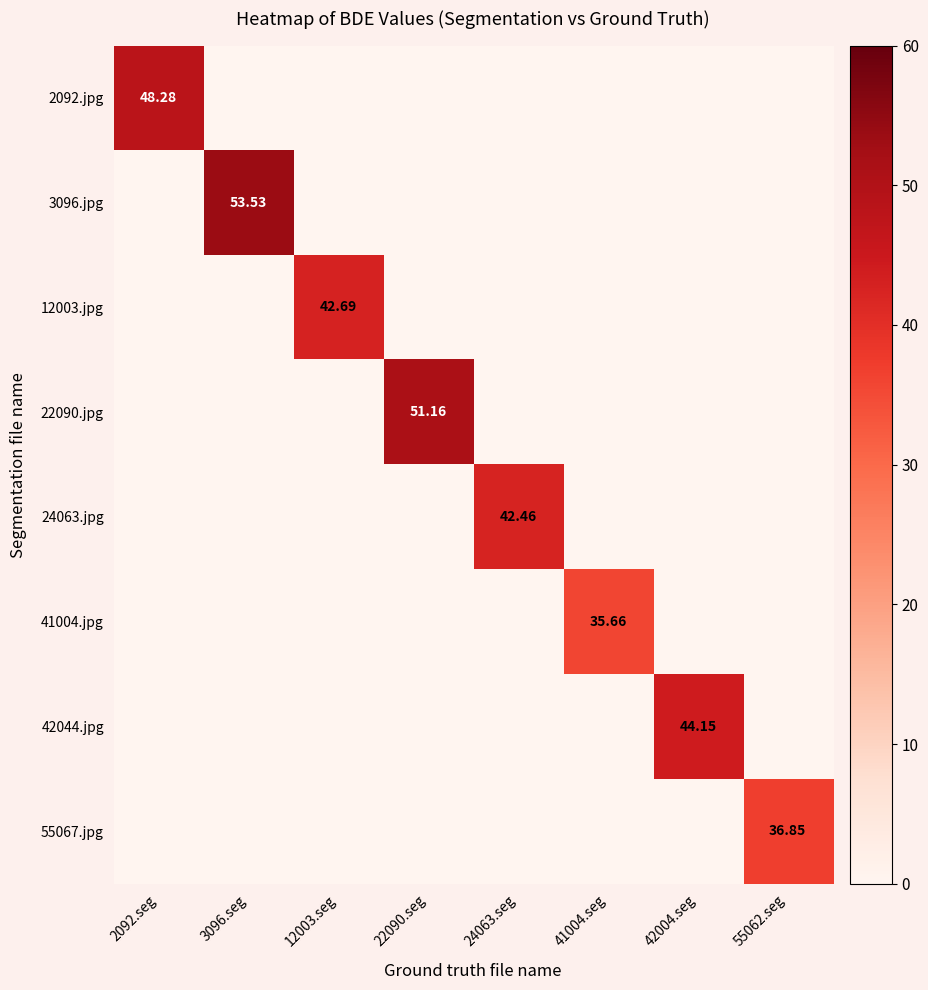

At which label does 41004.jpg reach its peak?

41004.seg